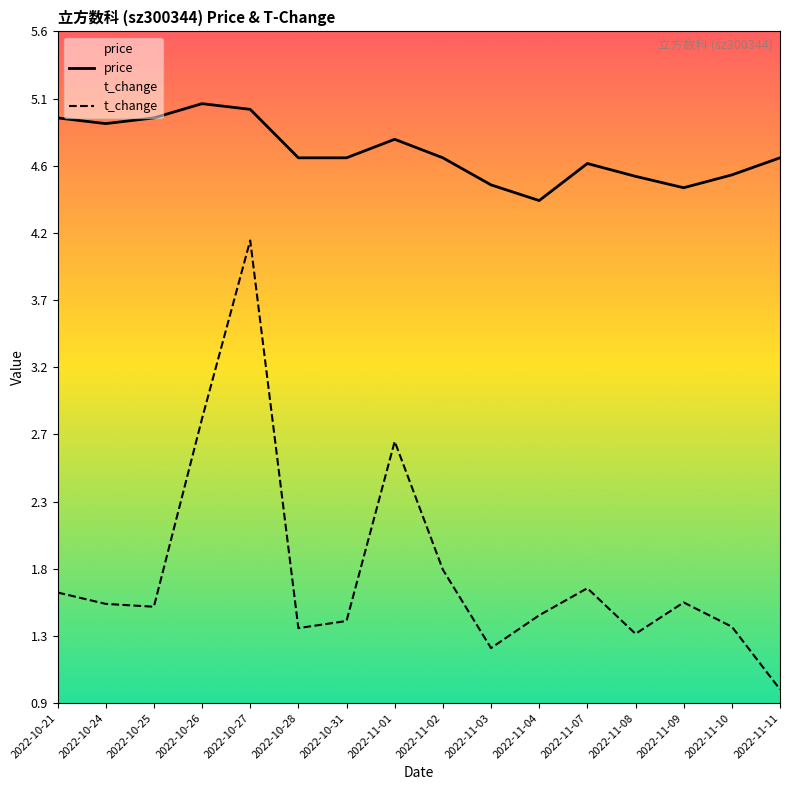

What is the label of the 11th point from the right?

2022-10-28